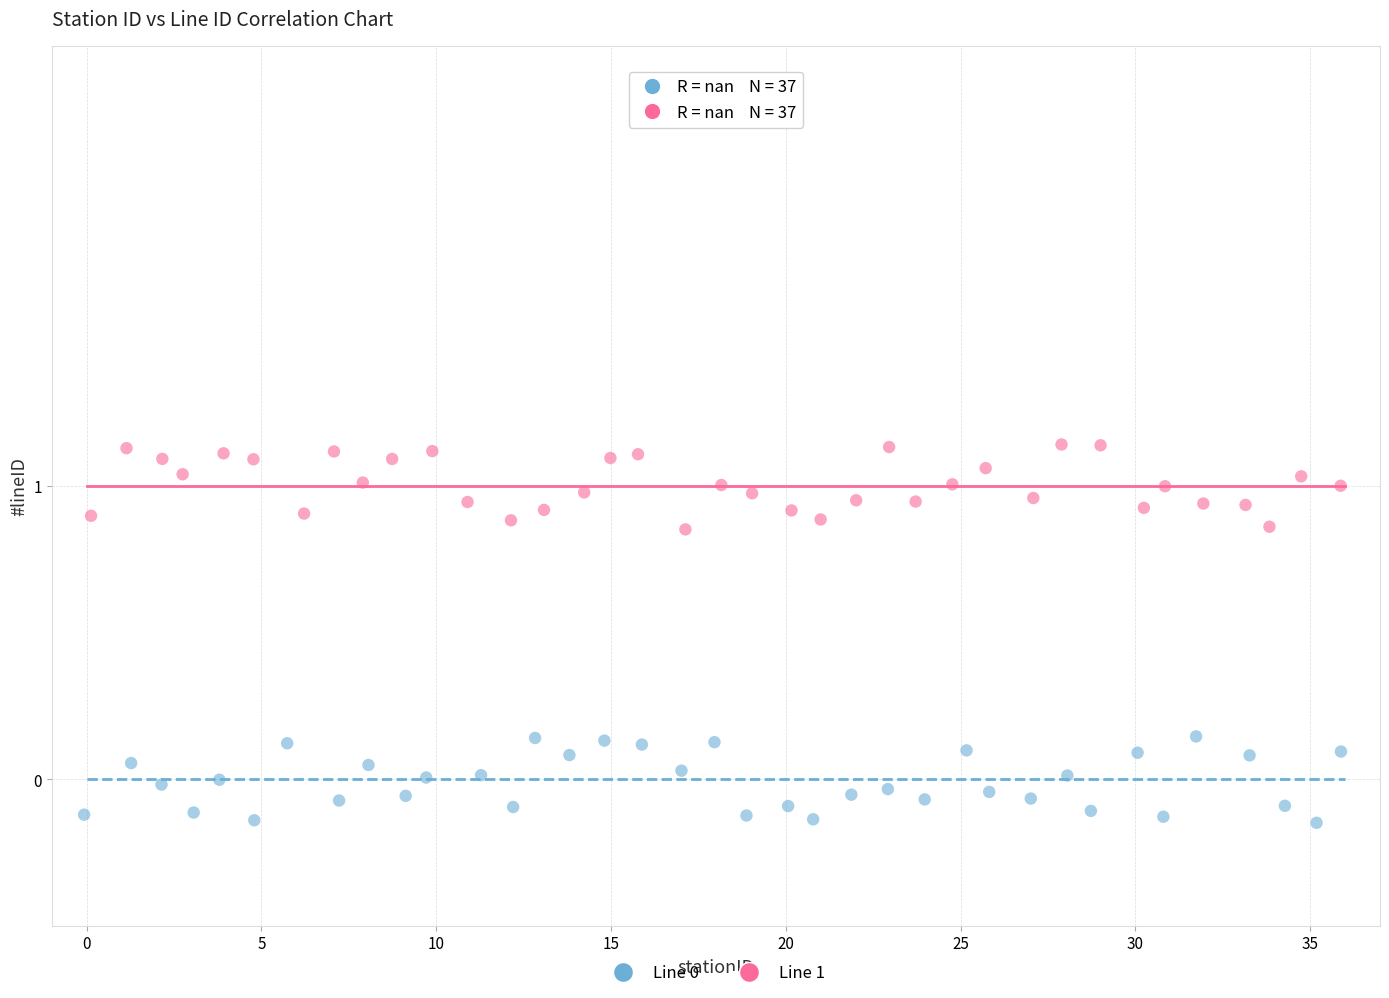

Which series reaches the maximum Y coordinate?

Line 1